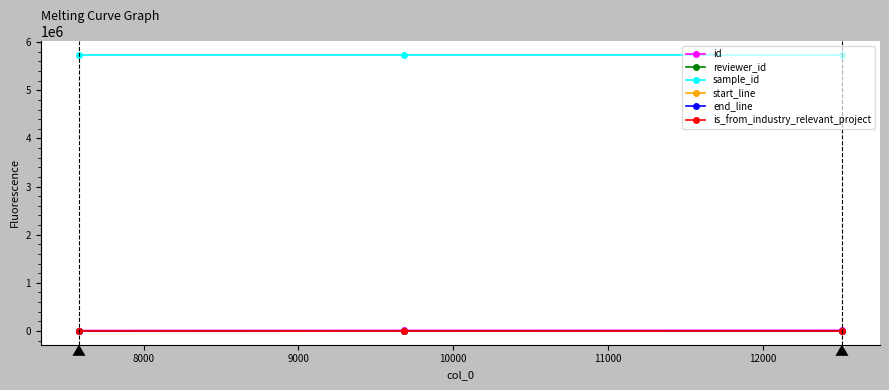

Which series has the largest total across all categories?

sample_id